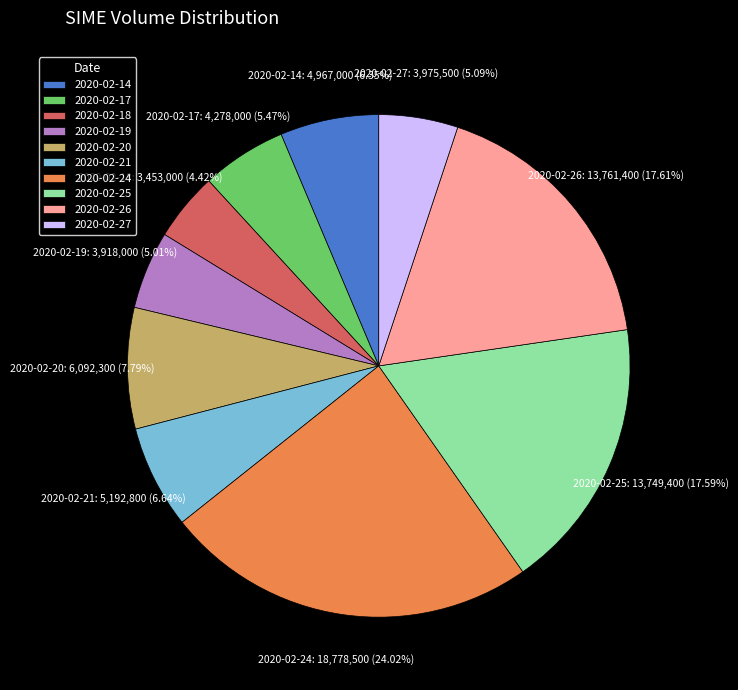

To the nearest percent, what is the difference between the 2020-02-24 and 2020-02-19 slice percentages?

19%